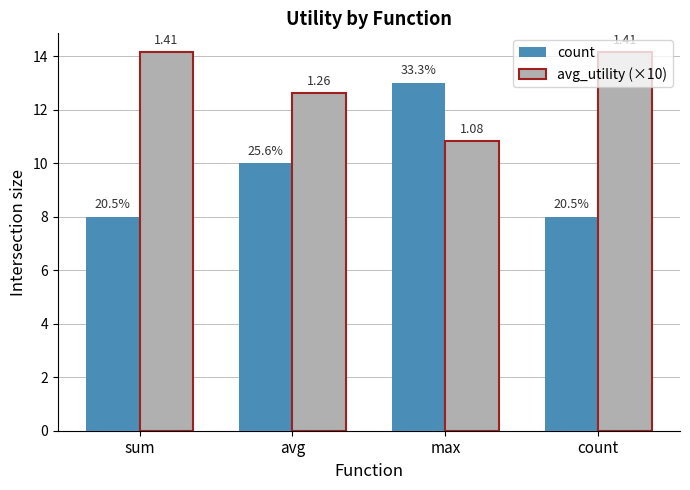

How many groups of bars are there?

4